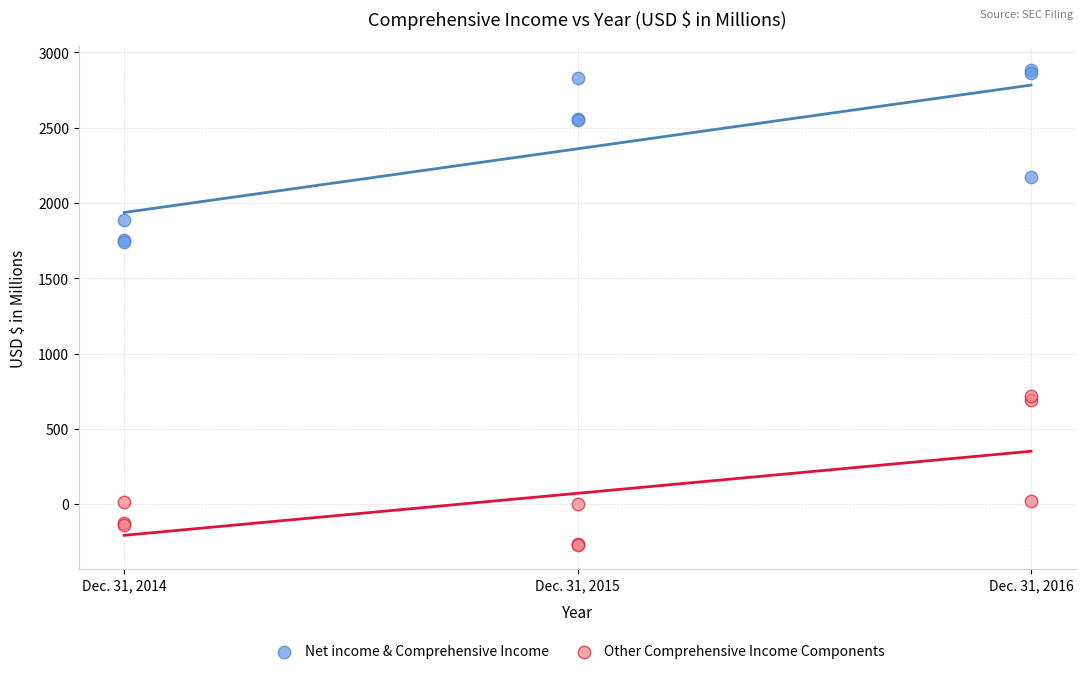

Which series has the largest Y range (max minus min)?

Net income & Comprehensive Income